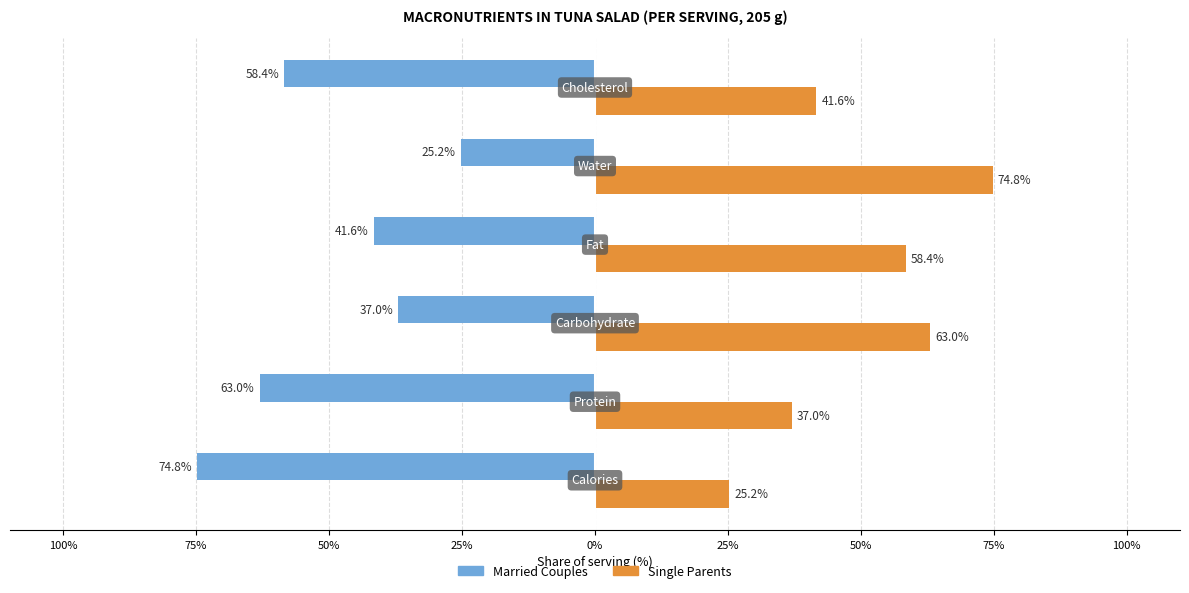

Rank the series by their maximum value, from lowest to highest.

Married Couples, Single Parents